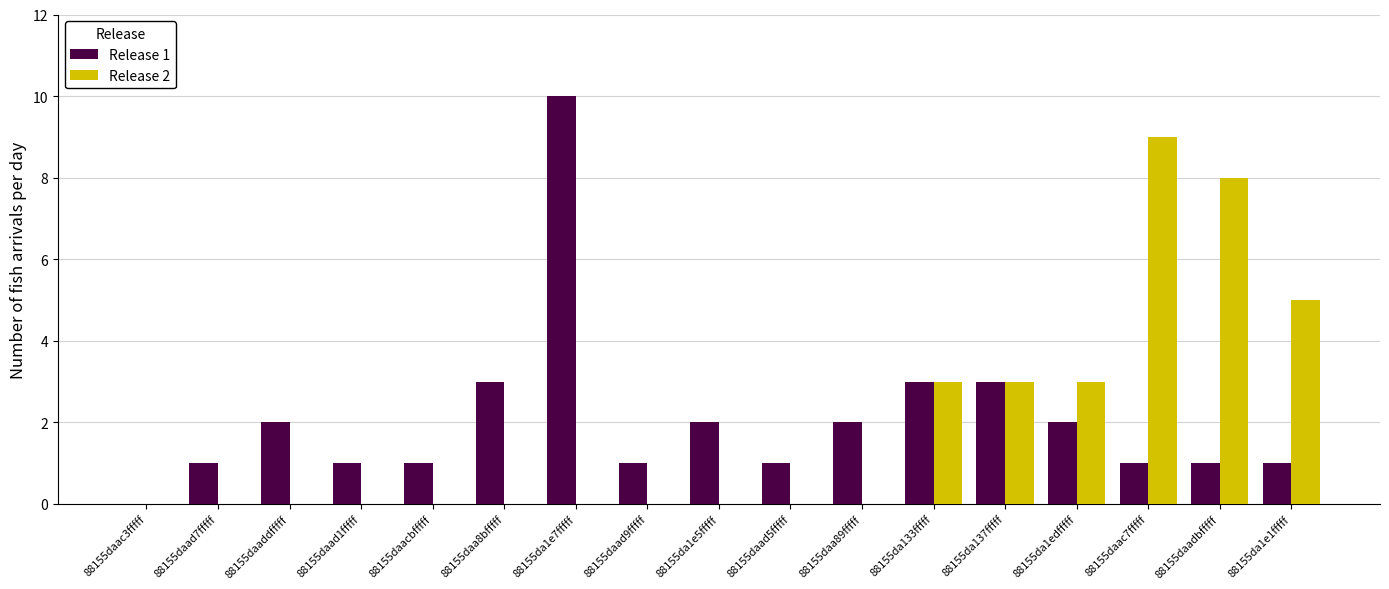

Which series changed the most between 88155daad7fffff and 88155daac7fffff?

Release 2